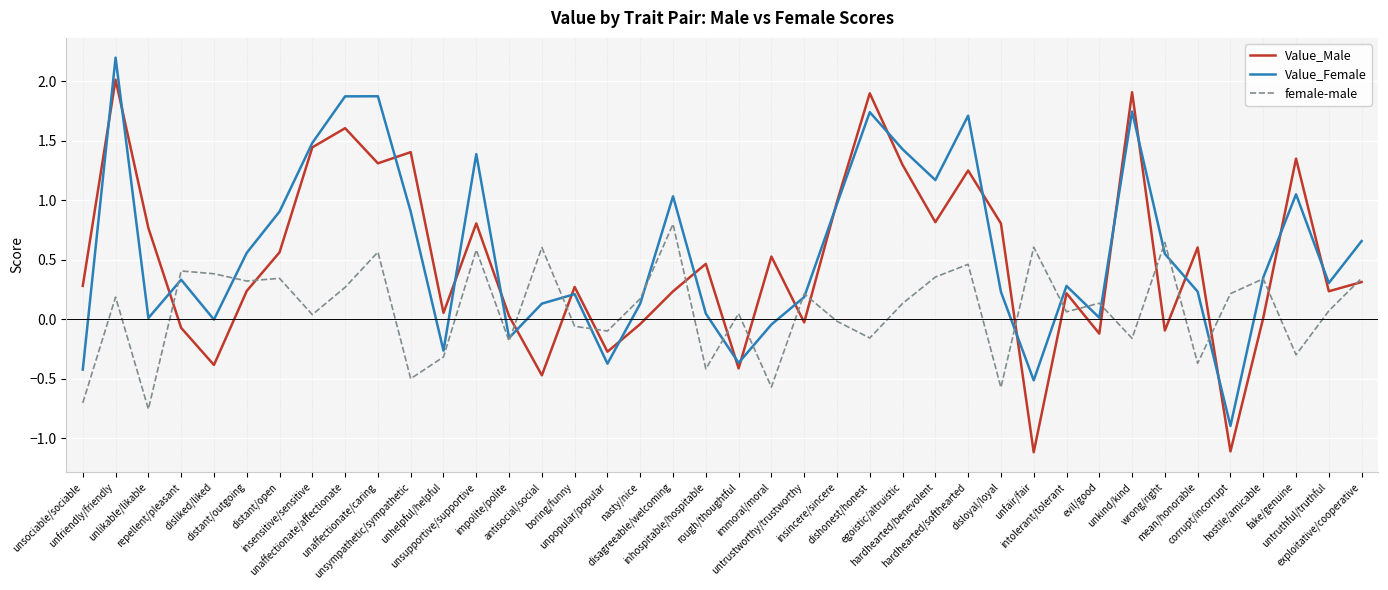

Which series has the largest range (max minus min)?

Value_Male